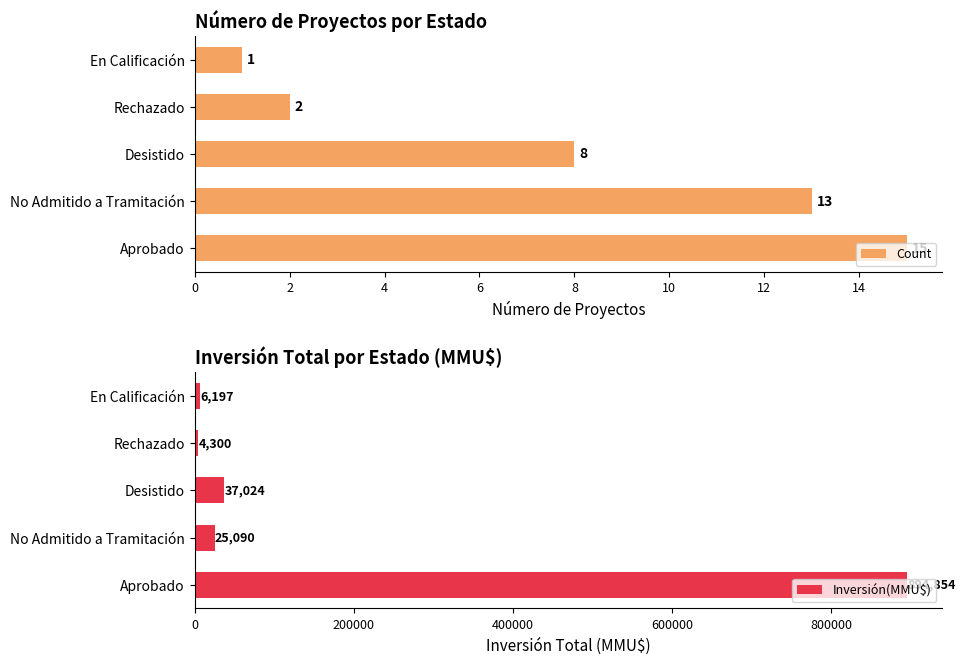

Rank the series by their average value, from highest to lowest.

Inversión(MMU$), Count